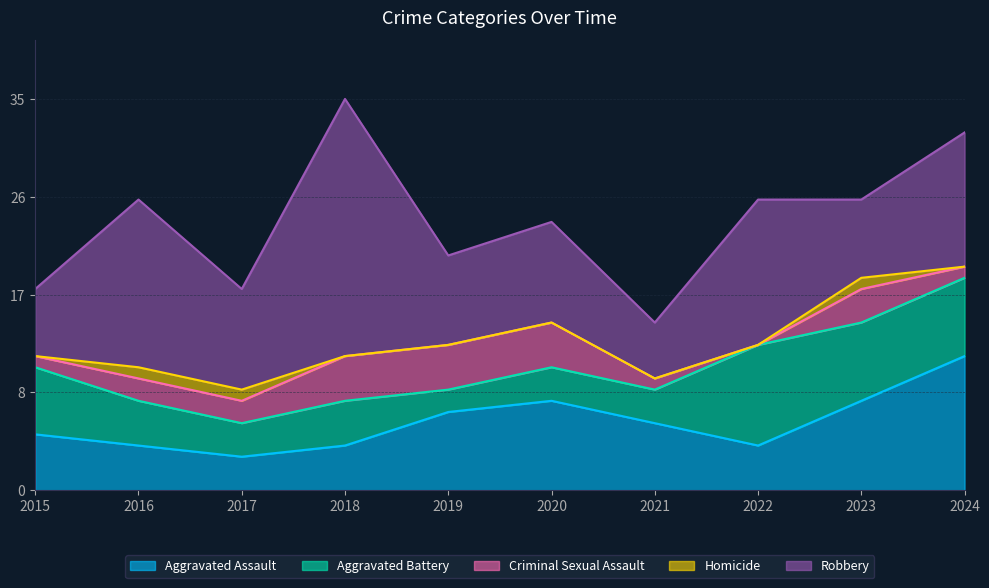

The Homicide series shows 0 at 2018. True or false?

True